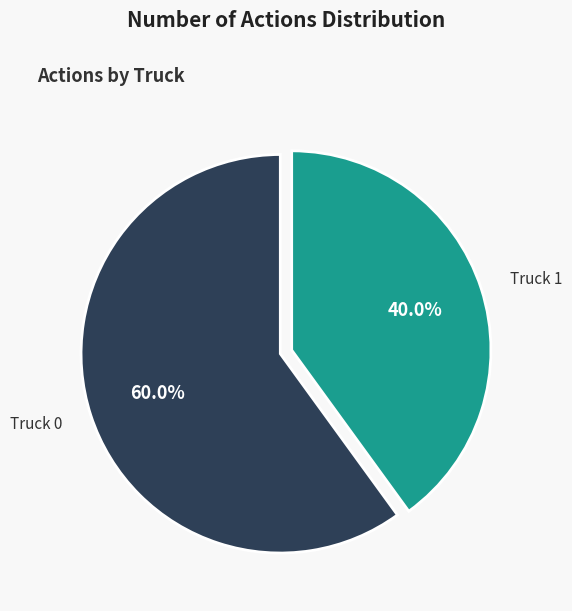

To the nearest percent, what is the difference between the Truck 0 and Truck 1 slice percentages?

20%